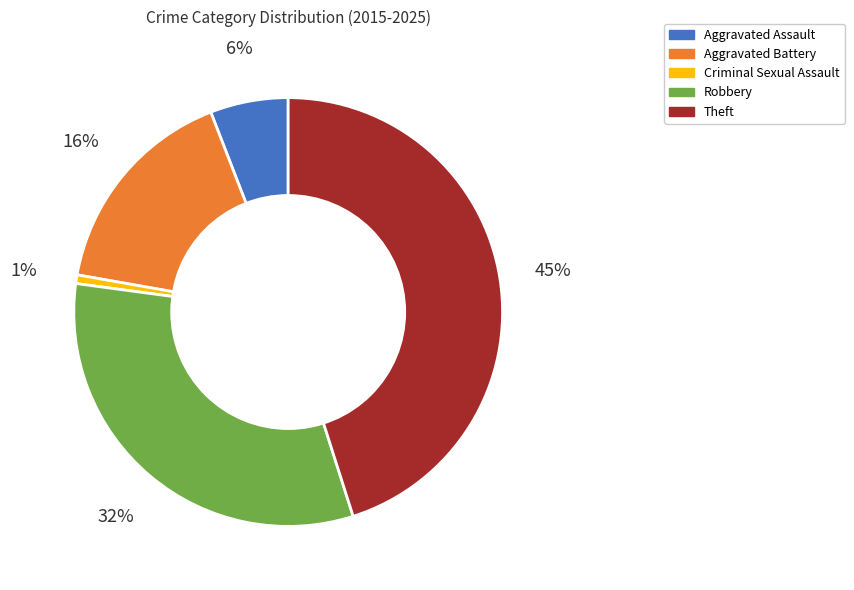

What is the largest slice in the pie chart?

Theft